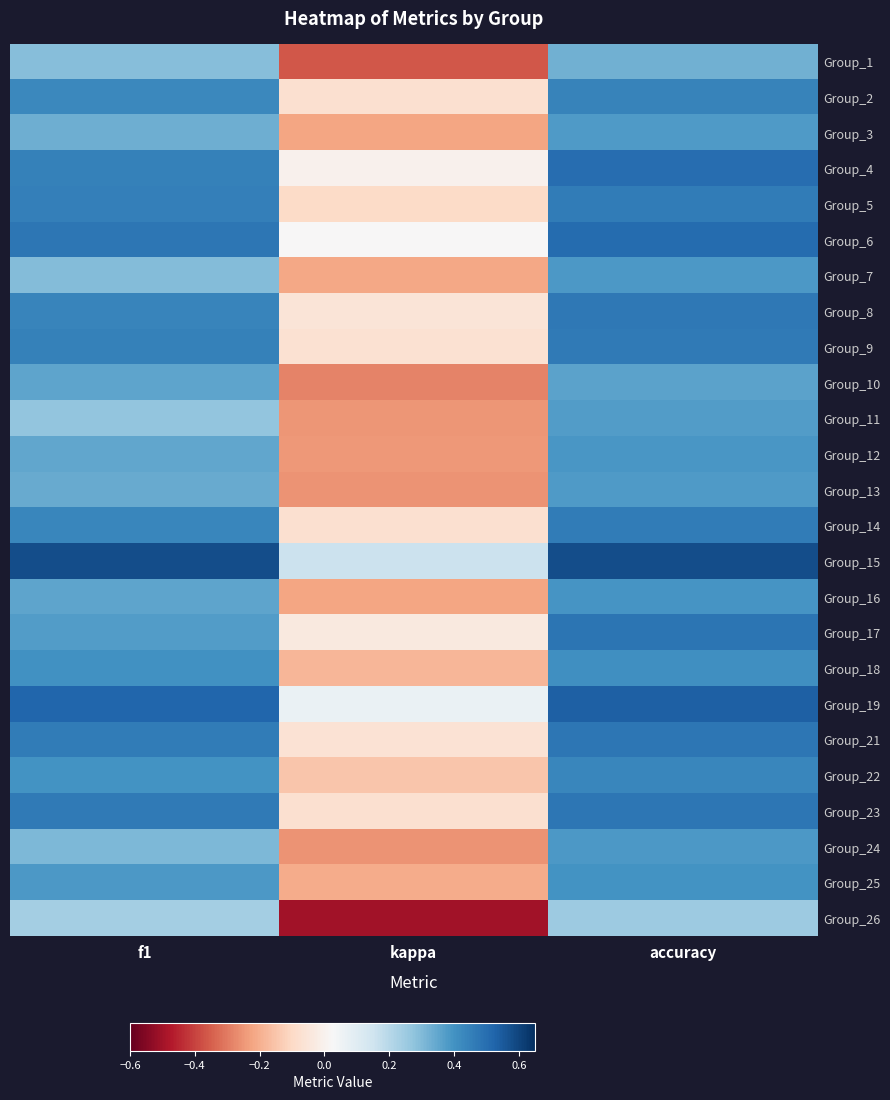

List the series in order of their peak value, highest first.

Group_15, Group_19, Group_6, Group_4, Group_17, Group_21, Group_23, Group_8, Group_9, Group_5, Group_14, Group_2, Group_22, Group_18, Group_25, Group_16, Group_12, Group_7, Group_24, Group_3, Group_13, Group_11, Group_10, Group_1, Group_26